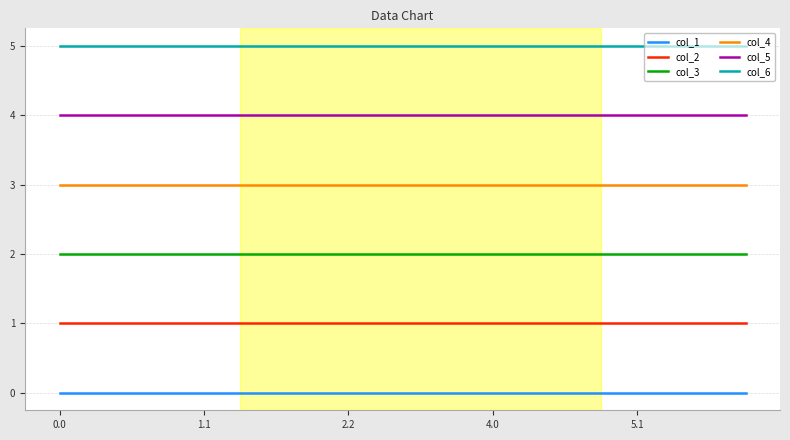

What is the maximum value for col_4?

3